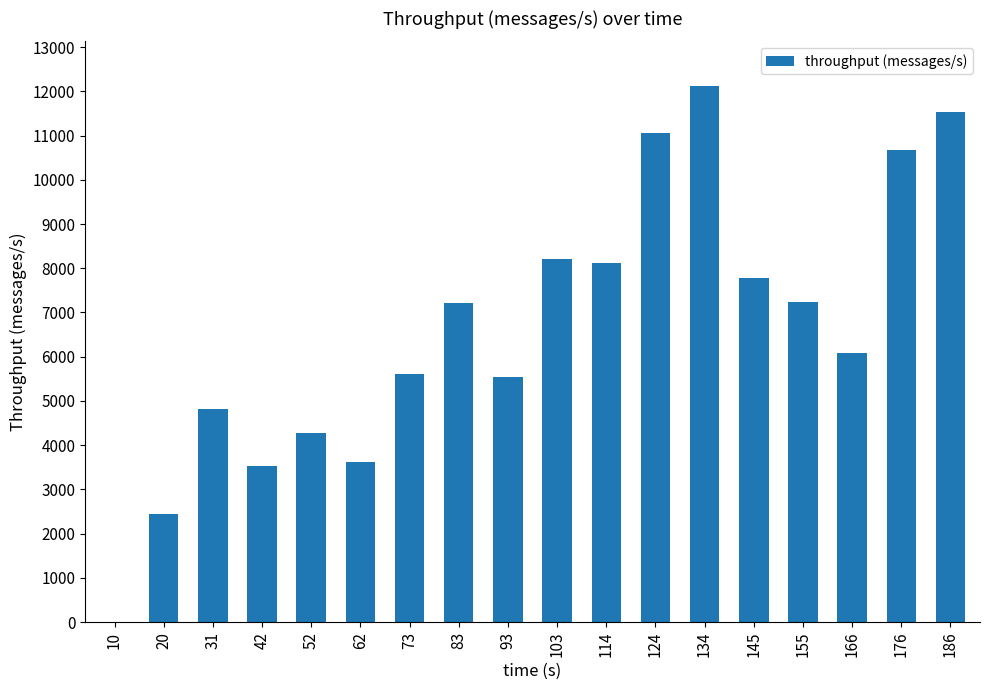

What is the change in value from 83 to 186?

+4329